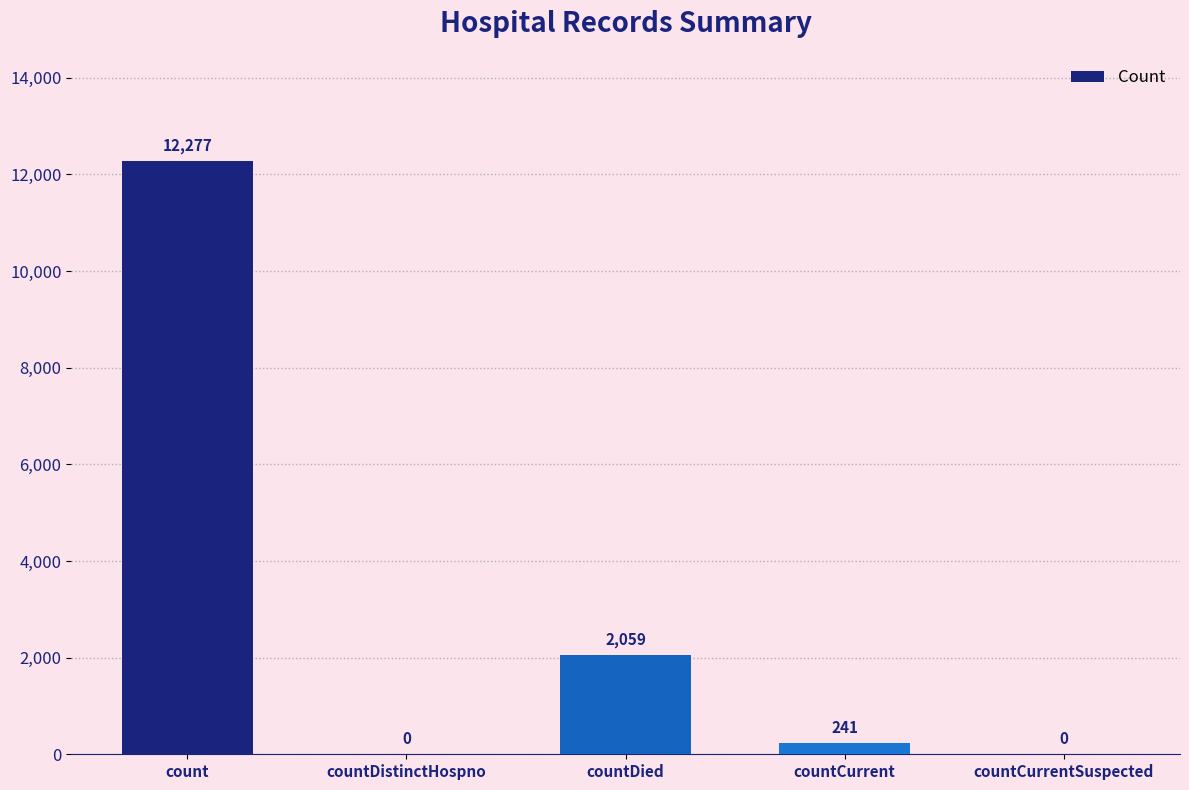

What is the change in value from count to countCurrentSuspected?

-12277